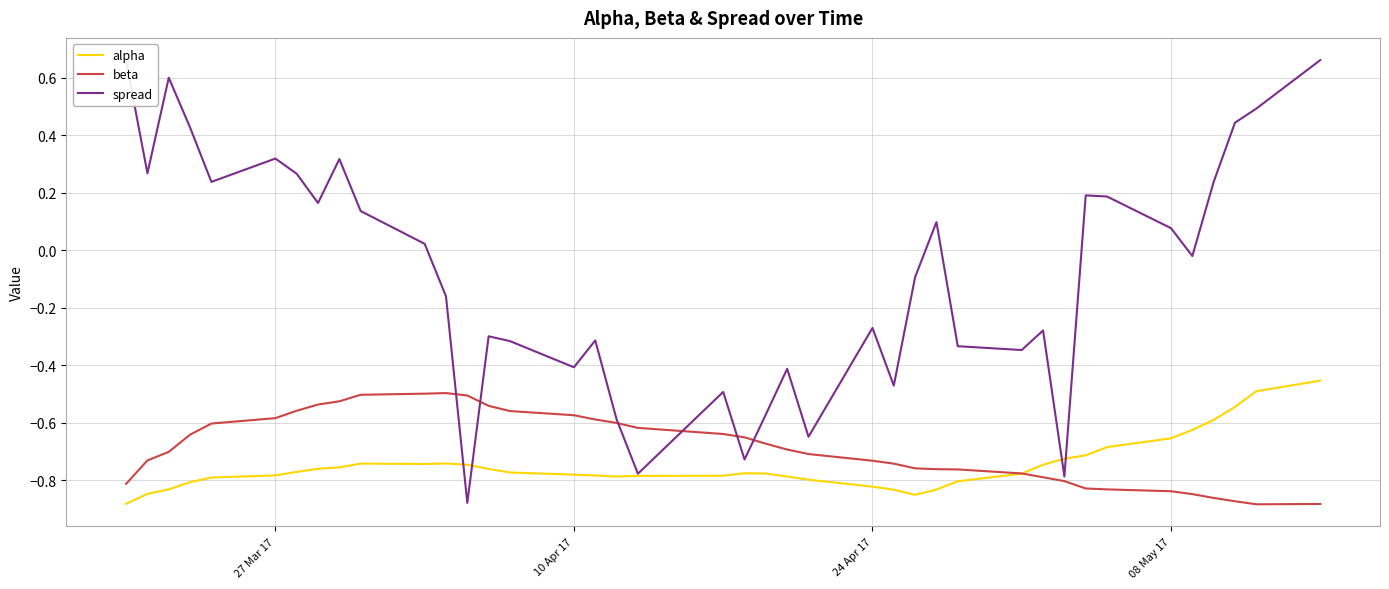

Which series has the largest total across all categories?

spread